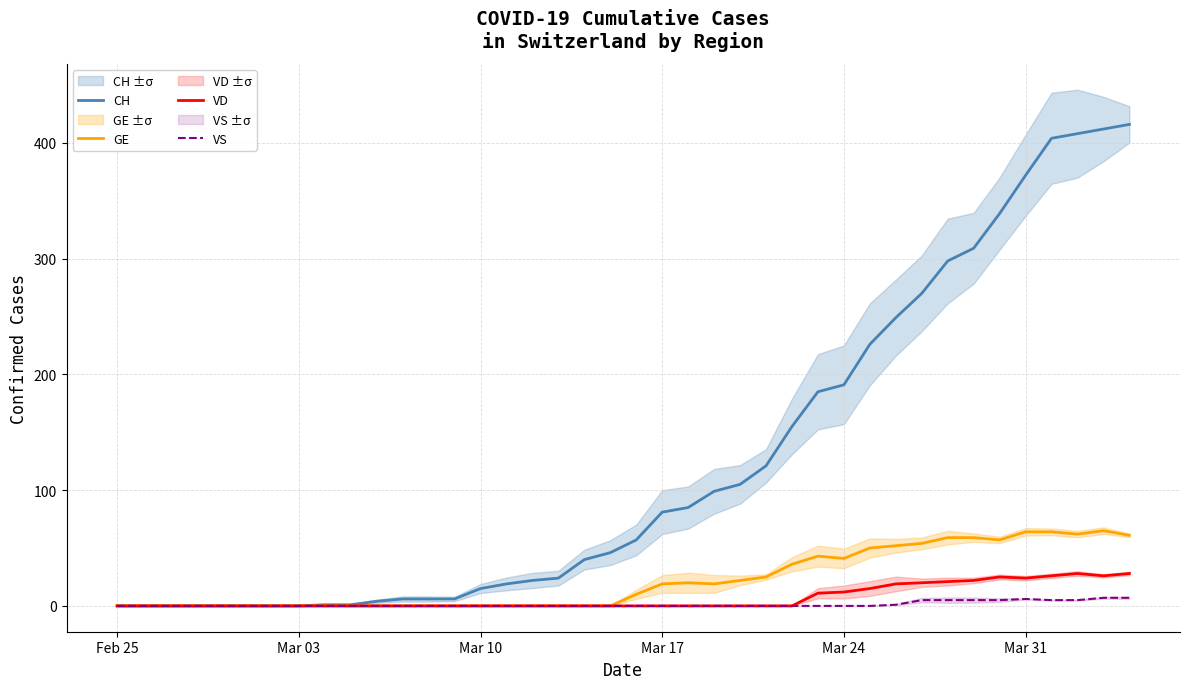

True or false: VD and CH intersect in this chart.

False